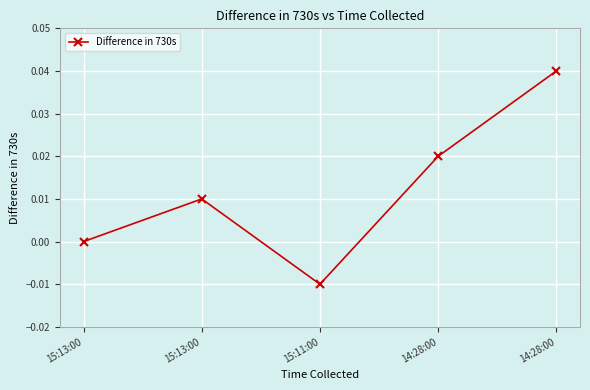

List the labels in order of value, largest first.

14:28:00, 14:28:00, 15:13:00, 15:13:00, 15:11:00